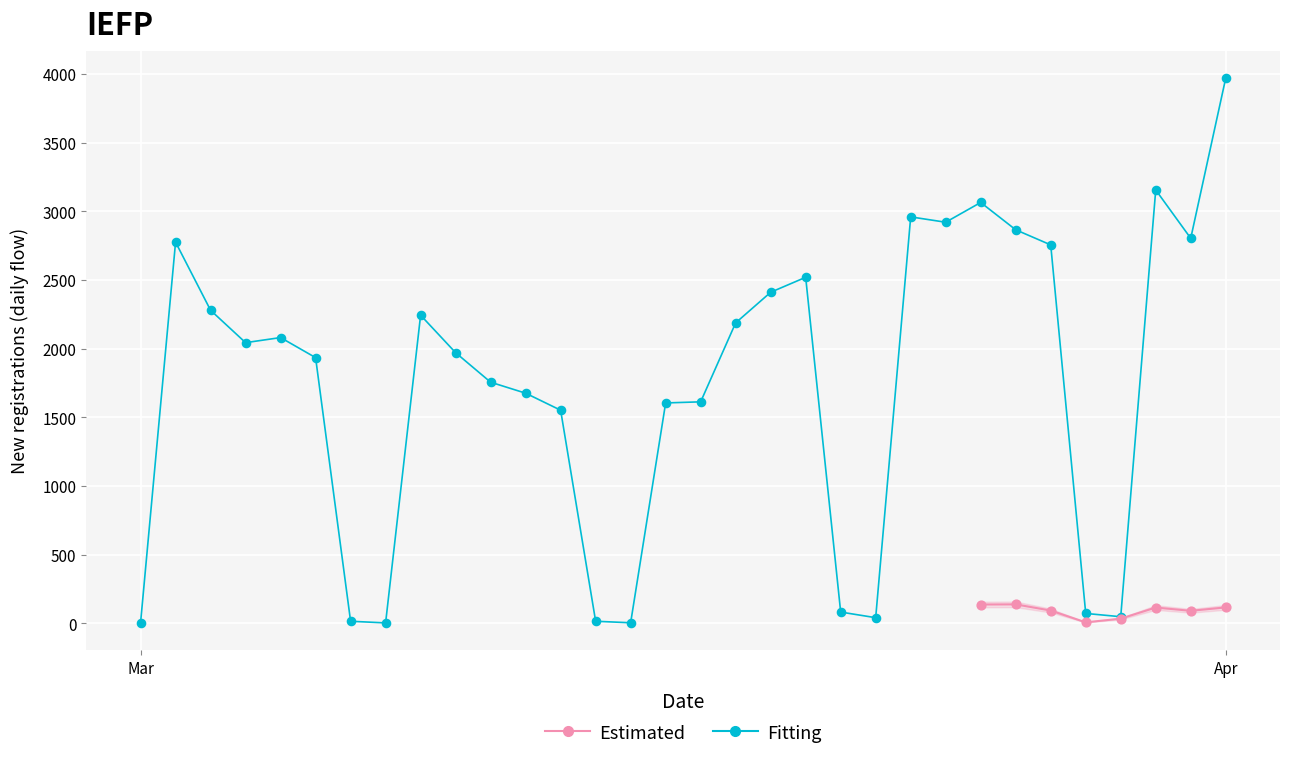

Which series contains the highest Y value?

Fitting